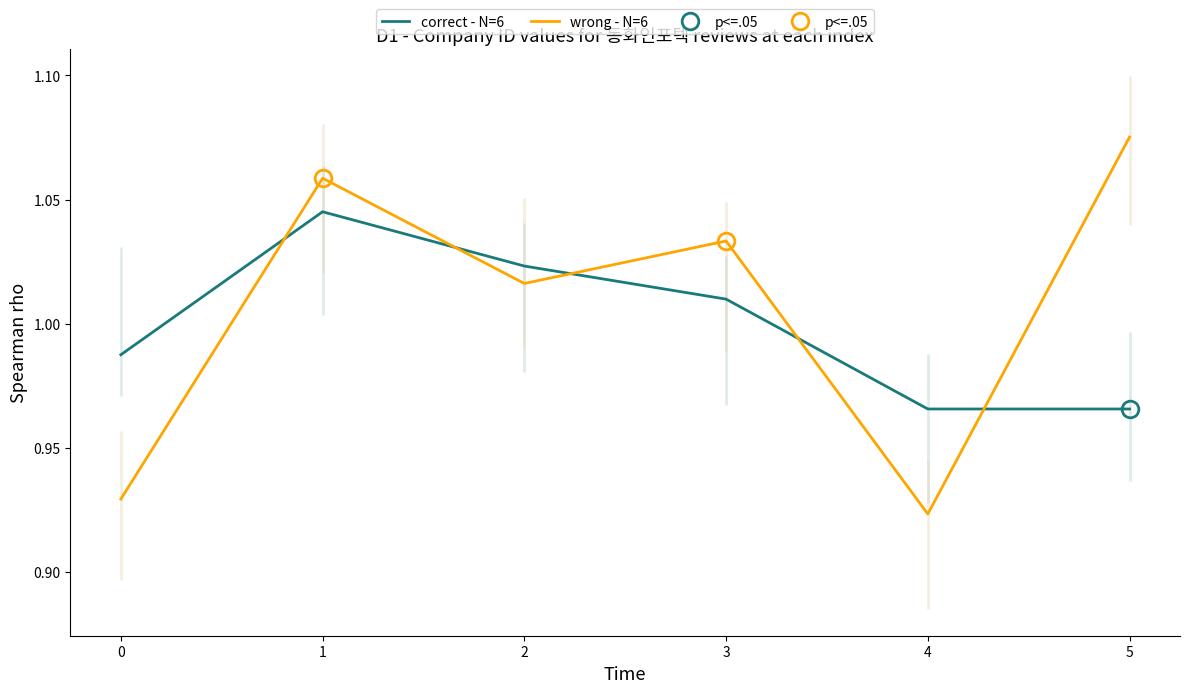

How many times do wrong - N=6 and correct - N=6 cross each other?

5